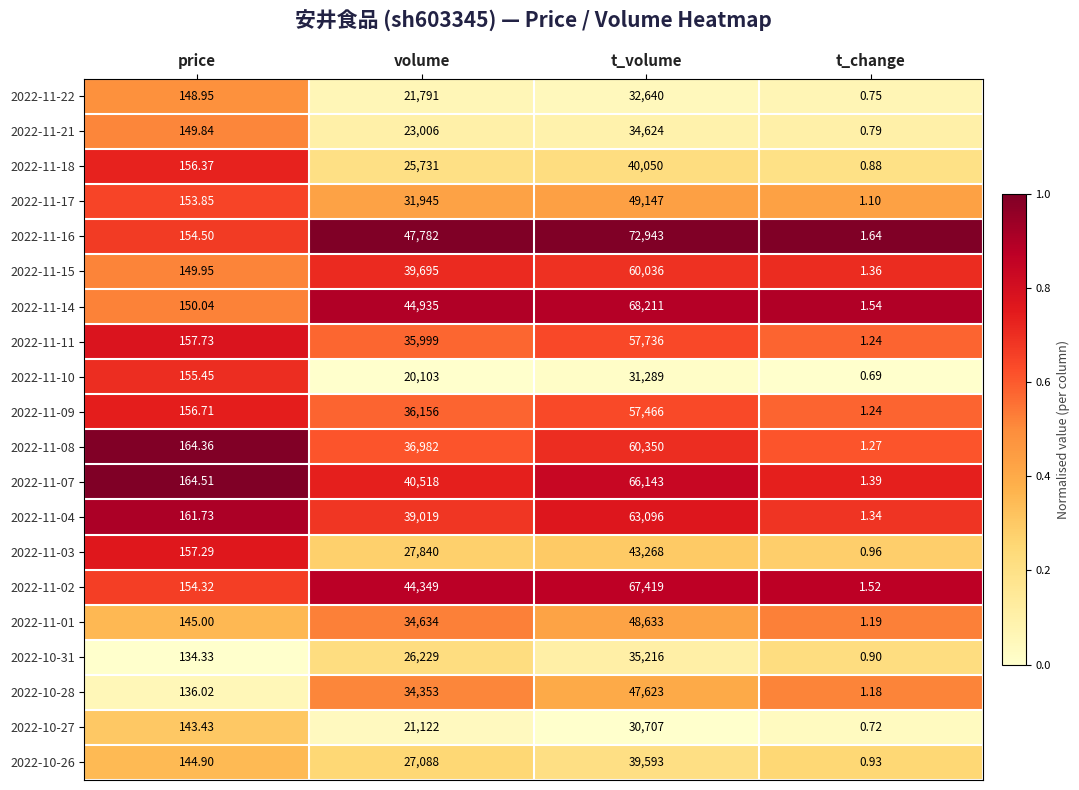

At which category is the sum across all series the highest?

t_volume